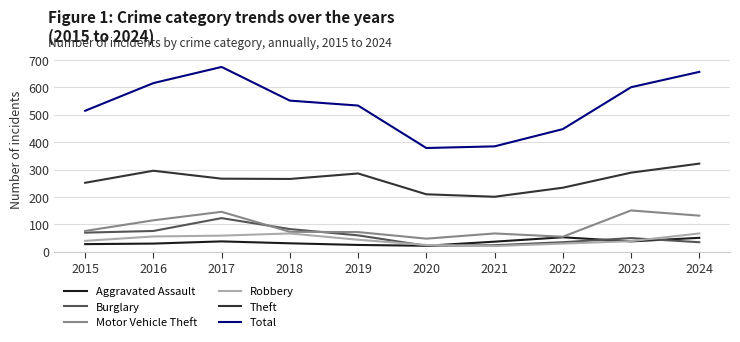

At which category does the chart reach its peak across all series?

2017